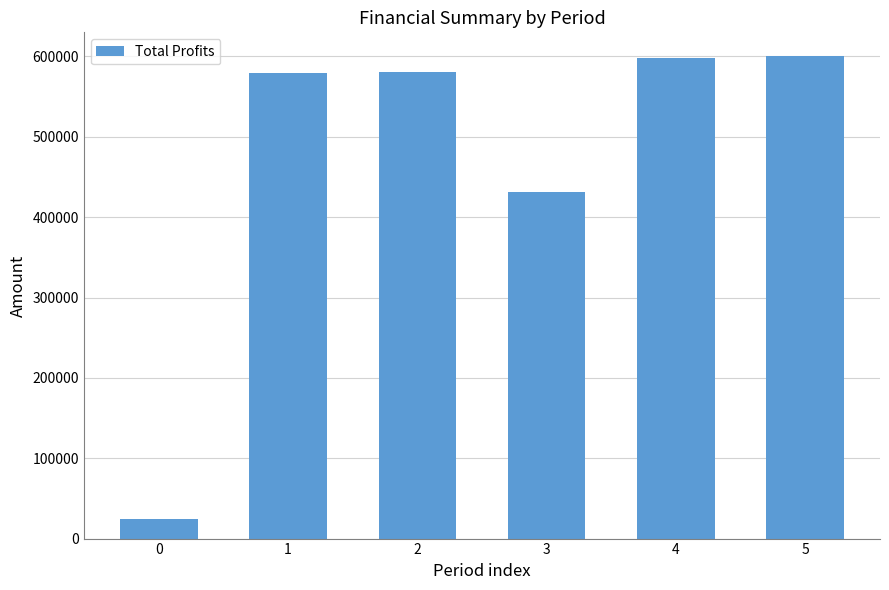

Which has a higher value, 2 or 3?

2